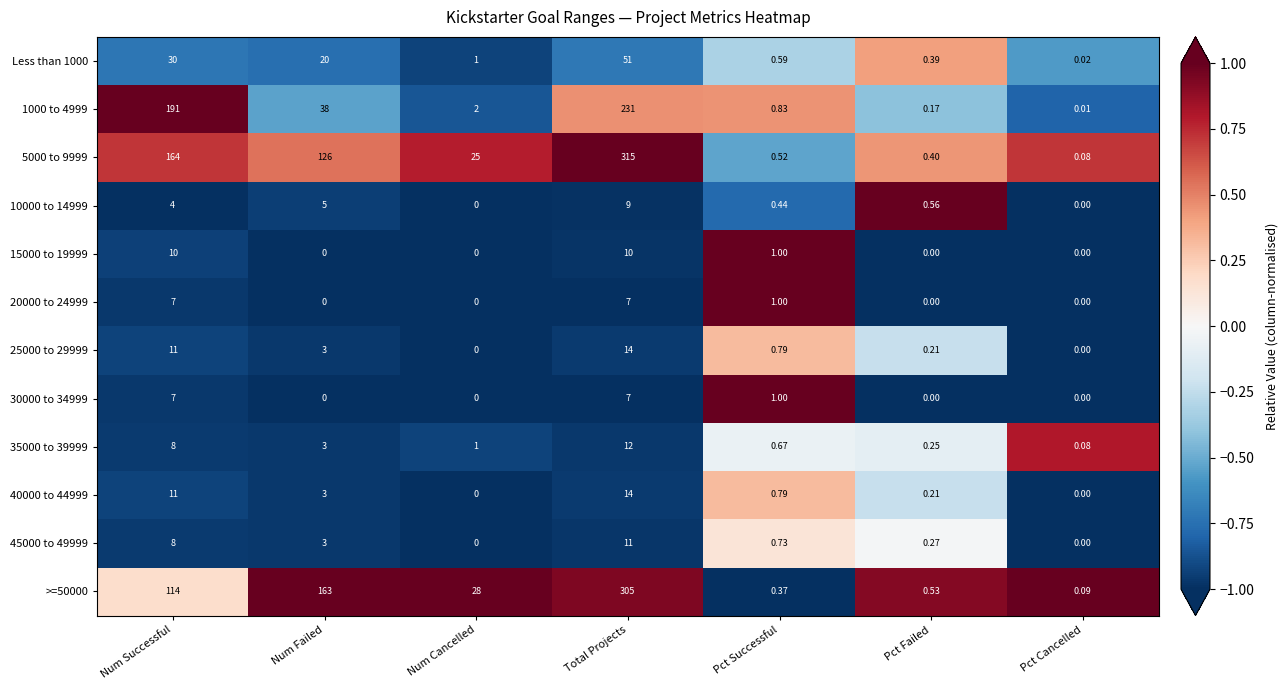

Rank the categories by Less than 1000 value from highest to lowest.

Total Projects, Num Successful, Num Failed, Num Cancelled, Pct Successful, Pct Failed, Pct Cancelled